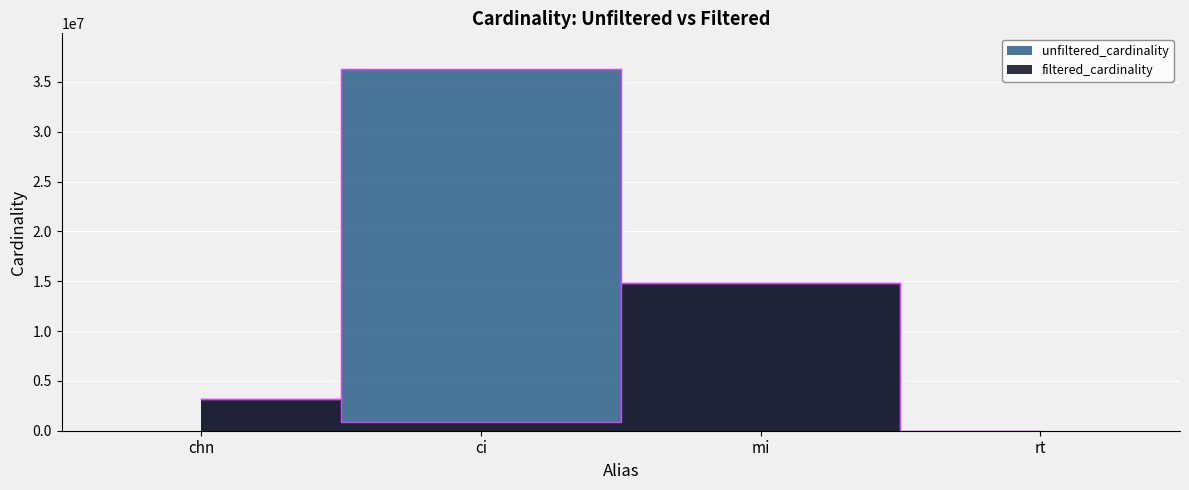

Reading left to right, transcribe all the data shown in this chart.

unfiltered_cardinality: 3140594	36244344	14835720	12
filtered_cardinality: 3140594	877113	14835720	1